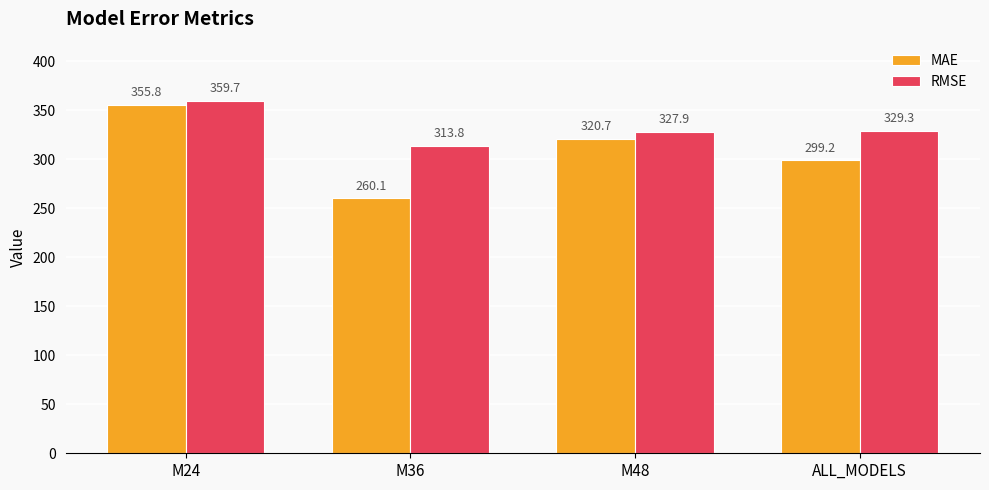

What is the average value of the MAE series?

308.9